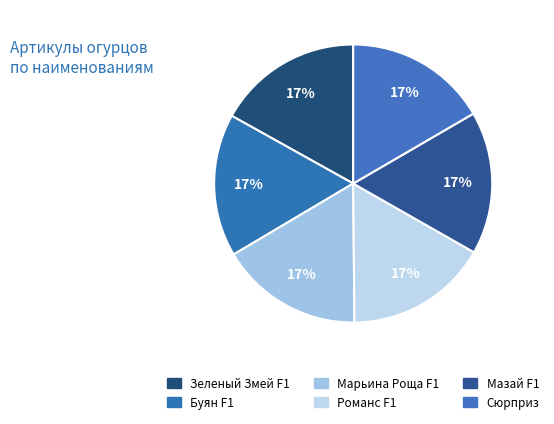

How many segments does this pie chart have?

6